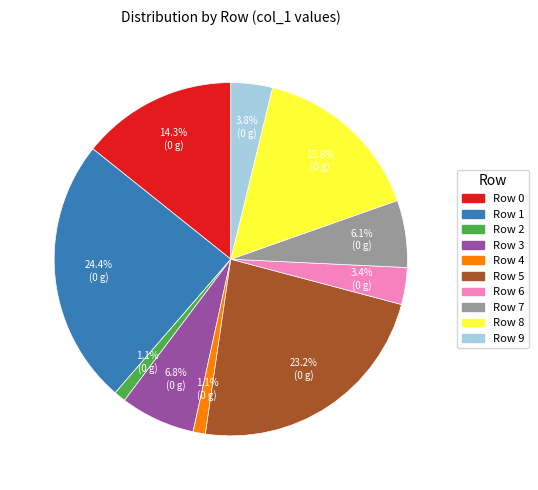

Does any single category account for the majority?

No